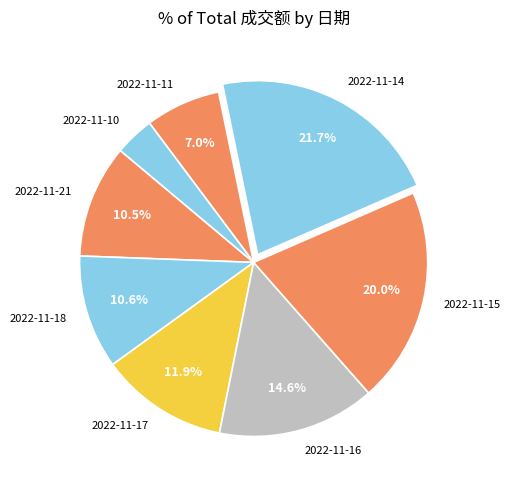

To the nearest percent, what percentage of the pie is 2022-11-17?

12%